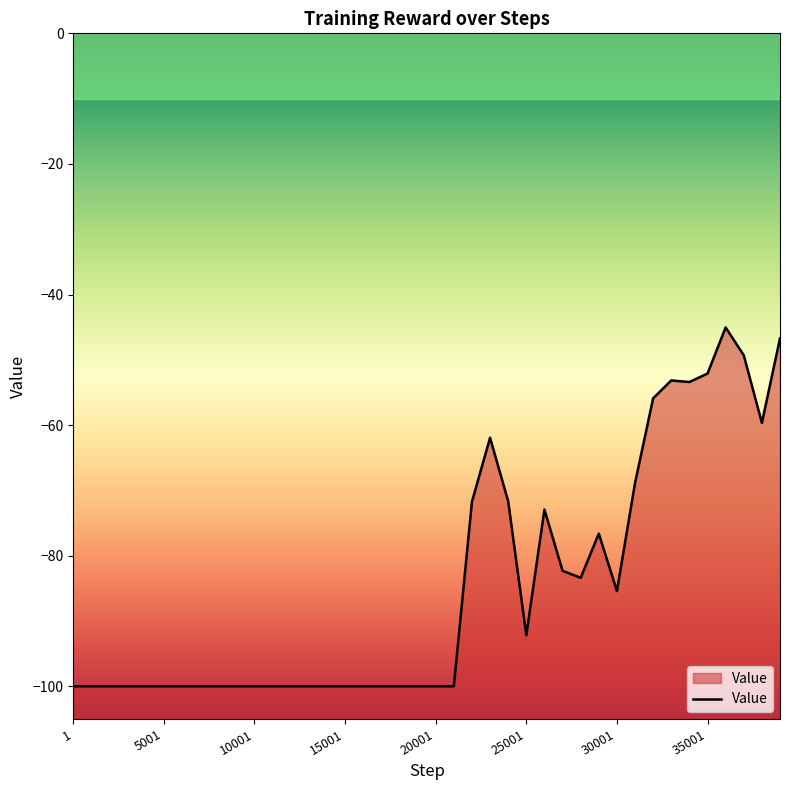

Does the chart have visible grid lines?

No